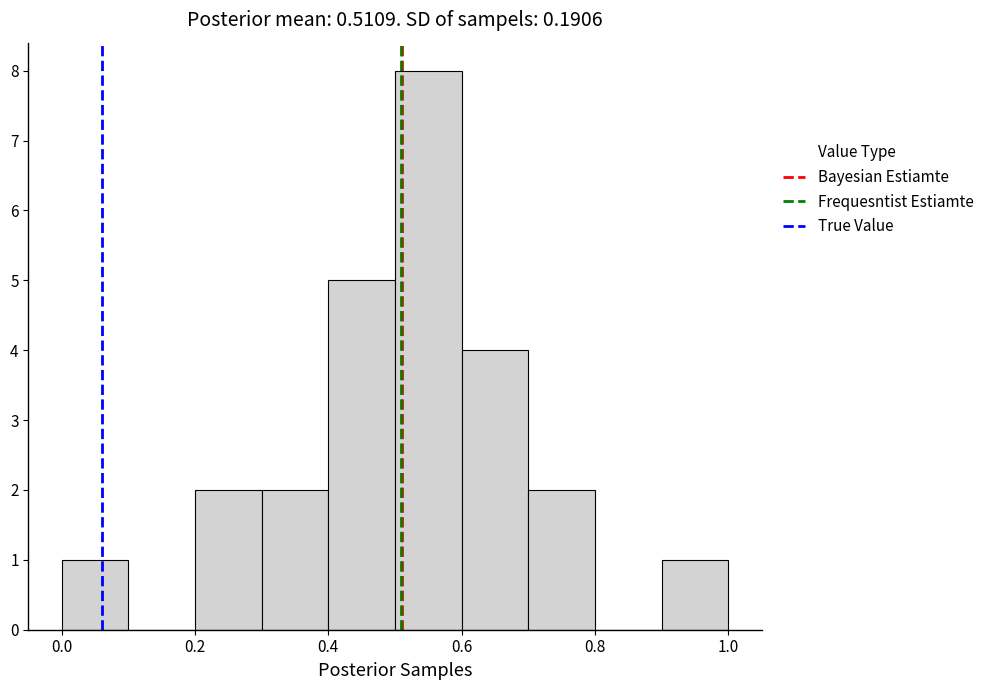

What is the height of the bar covering 0.6 to 0.7 on the x-axis? The values are not printed on the chart, so give them approximately, as read against the axis.

4